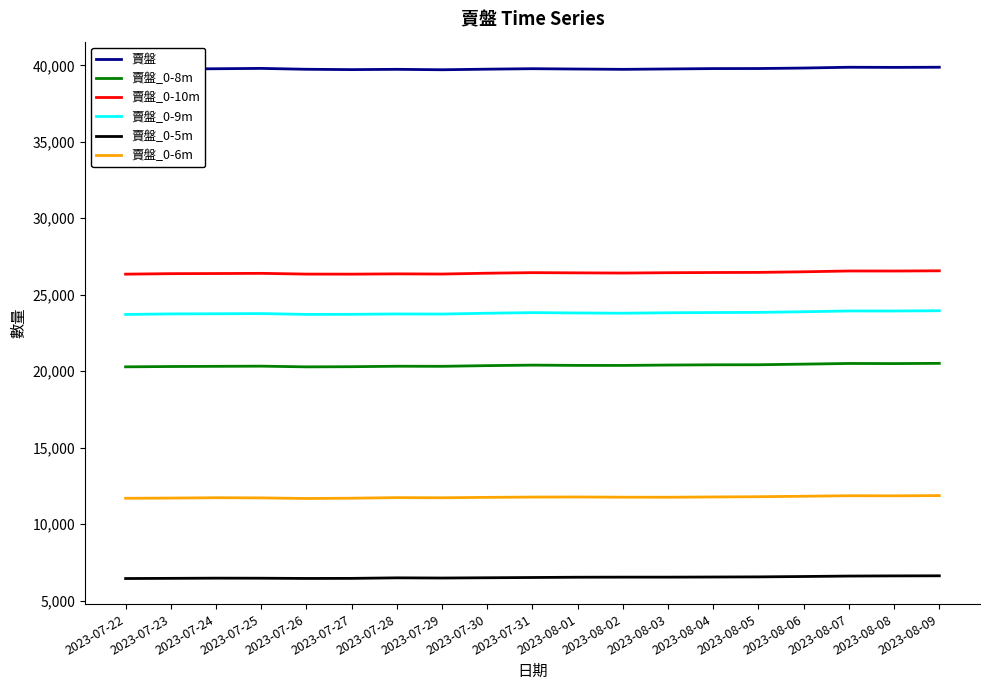

List the series in order of their peak value, highest first.

賣盤, 賣盤_0-10m, 賣盤_0-9m, 賣盤_0-8m, 賣盤_0-6m, 賣盤_0-5m